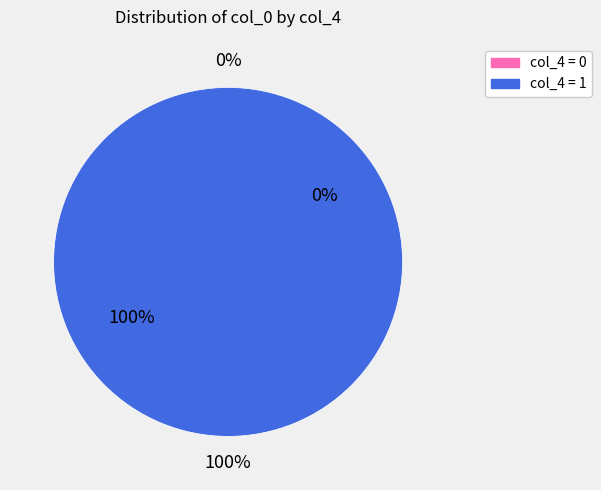

Is there any slice that represents more than half of the pie?

Yes